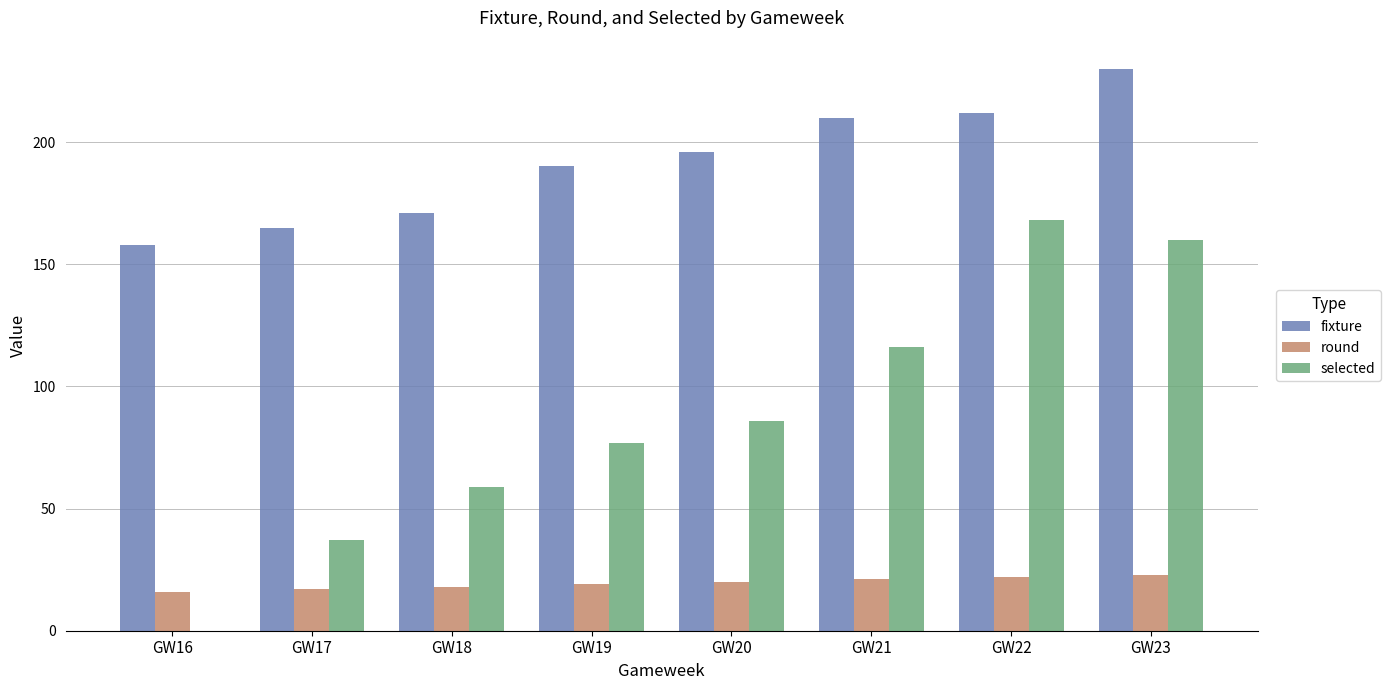

Which label corresponds to the largest value in the chart?

GW23